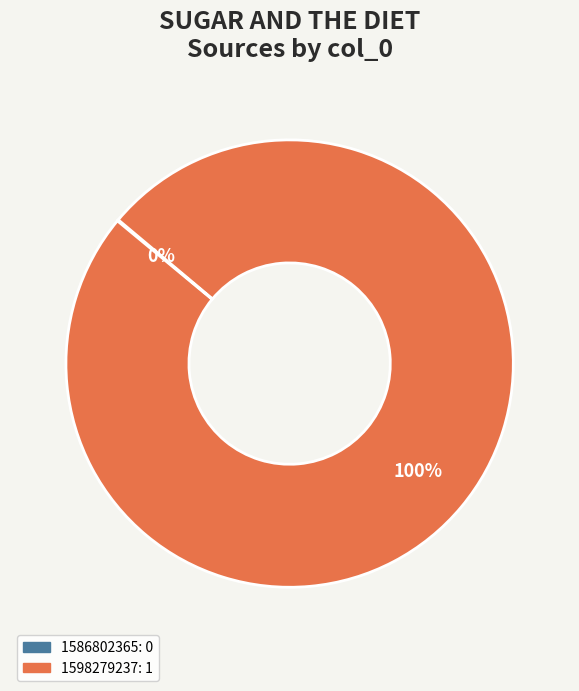

What is the largest slice in the pie chart?

1598279237